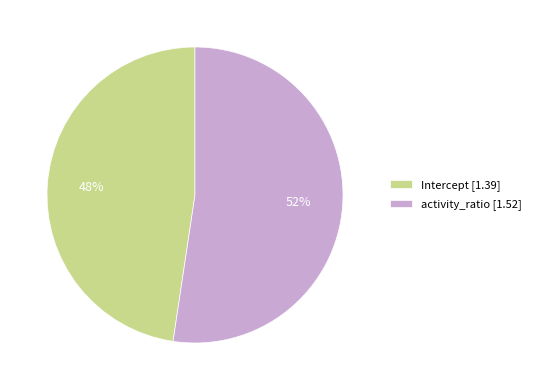

Combined, do activity_ratio [1.52] and Intercept [1.39] account for over 50%?

Yes